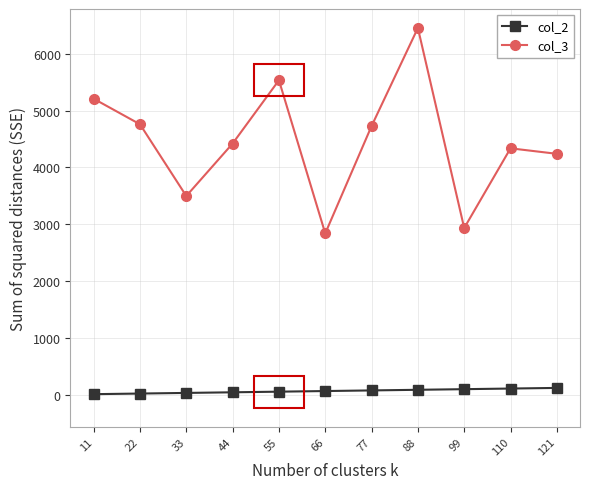

Between 11 and 110, which series saw the biggest shift?

col_3